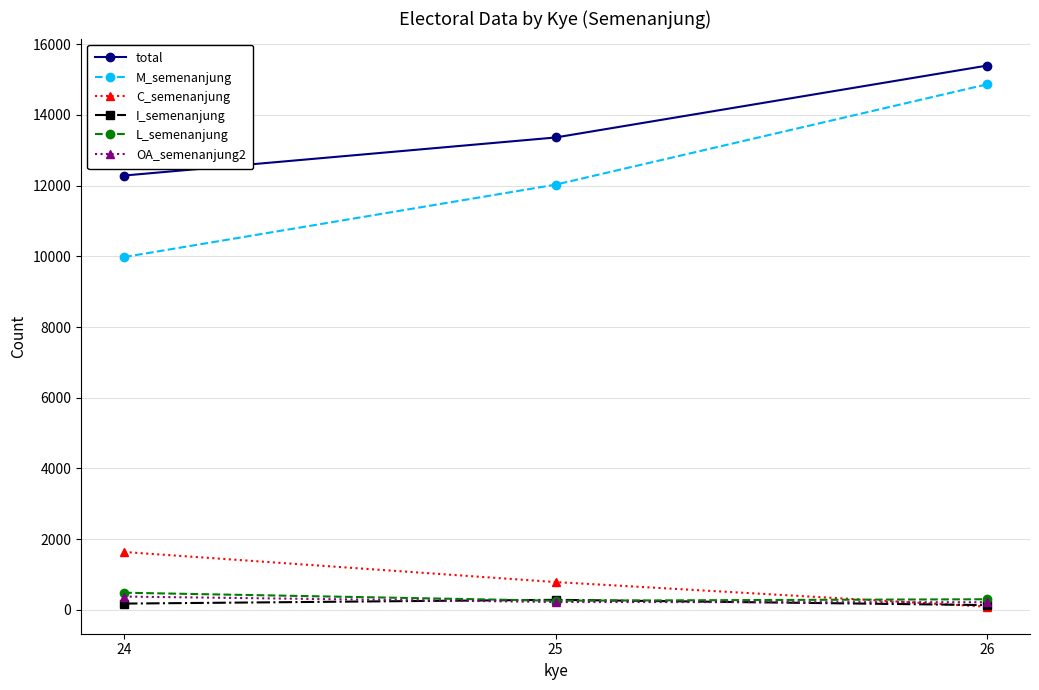

True or false: total has a value of 13360 at 25.

True